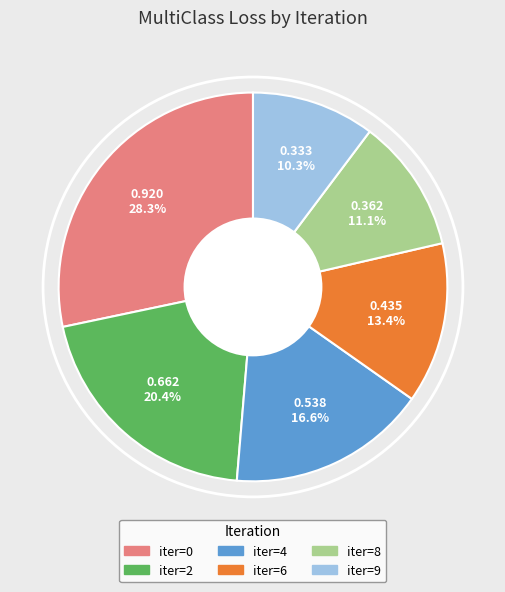

How many segments does this pie chart have?

6